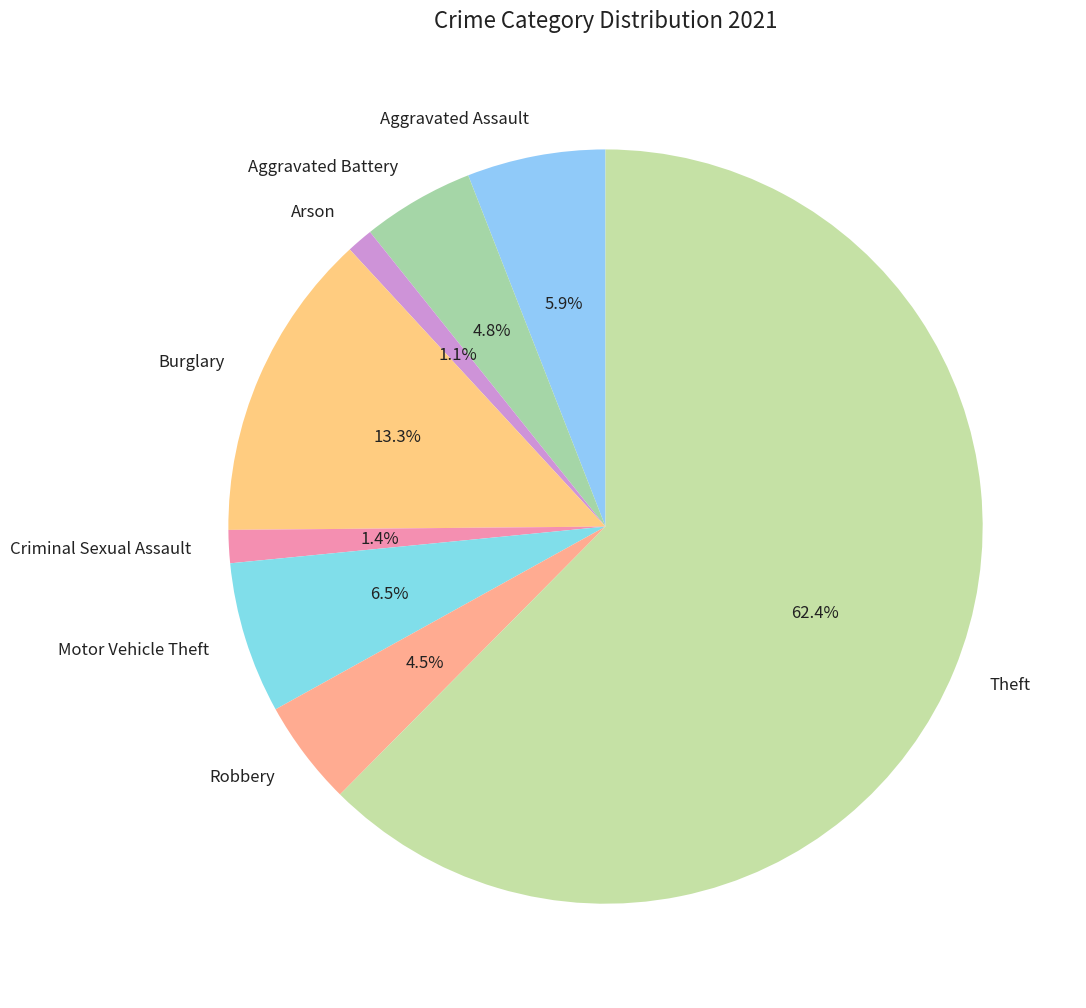

True or false: Aggravated Assault accounts for 6% of the total.

True